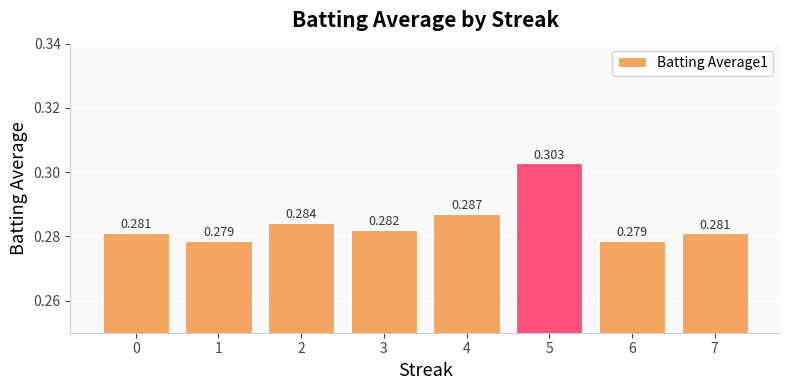

What is the value of the 1st bar from the left?

0.3